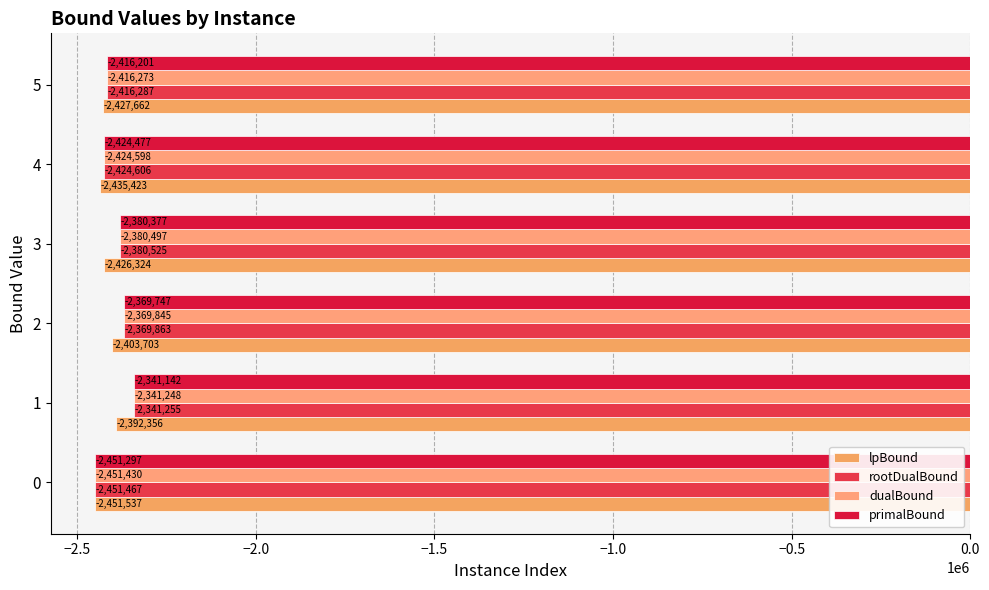

What is the highest value of the rootDualBound series?

-2341255.1